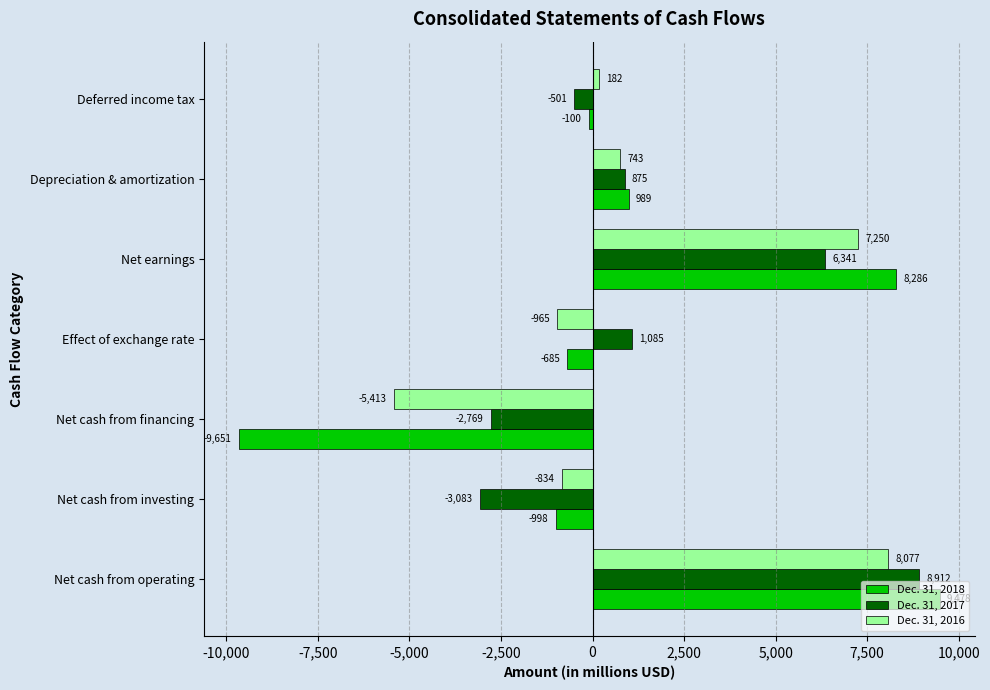

How many positive values does the Dec. 31, 2018 series have?

3